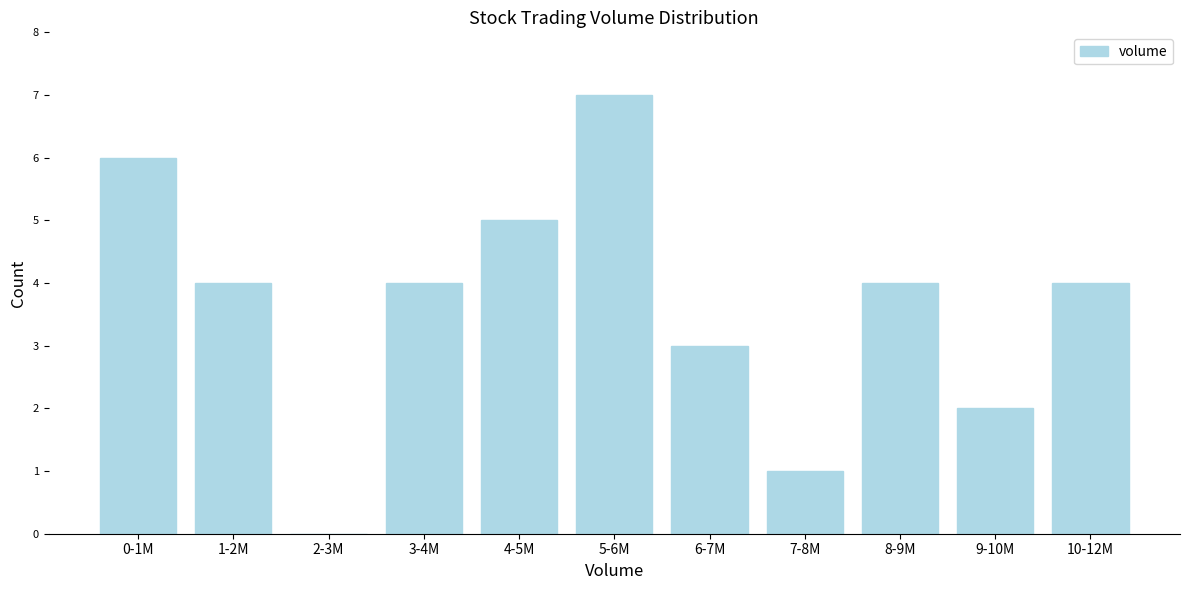

Reading left to right, transcribe all the data shown in this chart.

0-1M=6	1-2M=4	2-3M=0	3-4M=4	4-5M=5	5-6M=7	6-7M=3	7-8M=1	8-9M=4	9-10M=2	10-12M=4